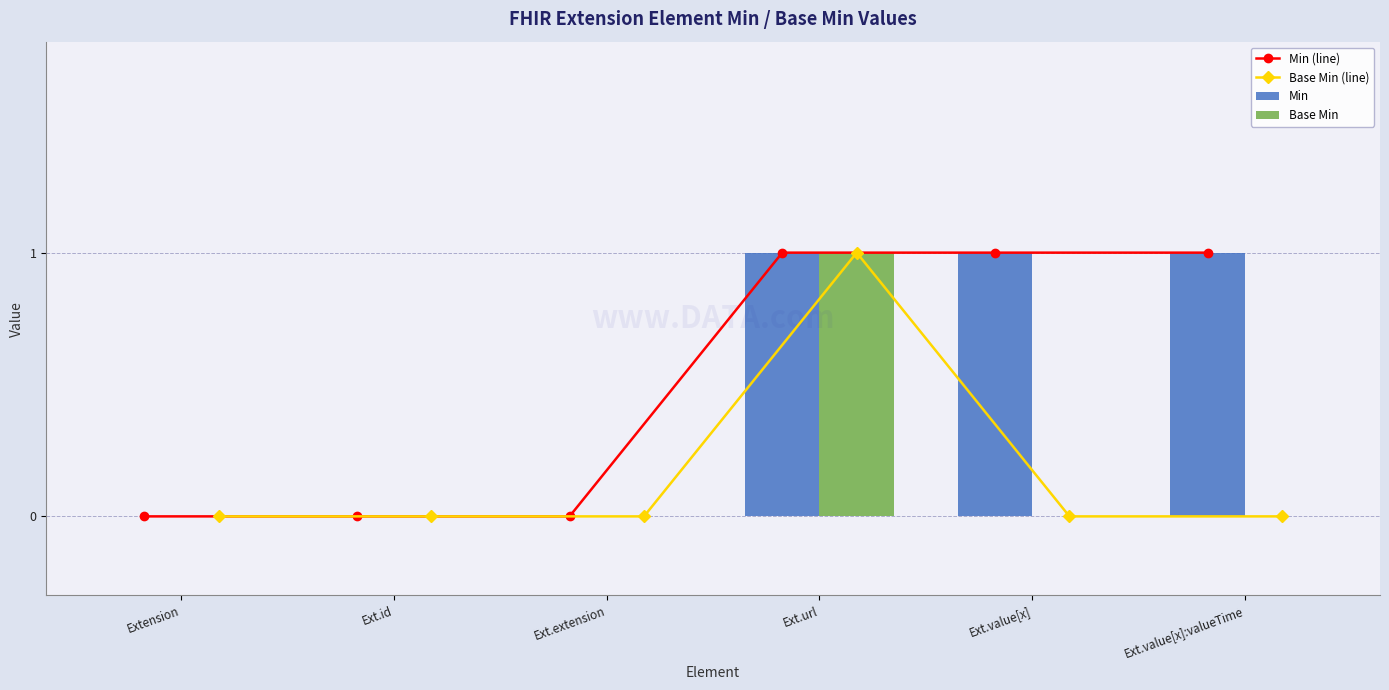

What is the difference between the maximum and second lowest values in the Min series?

1